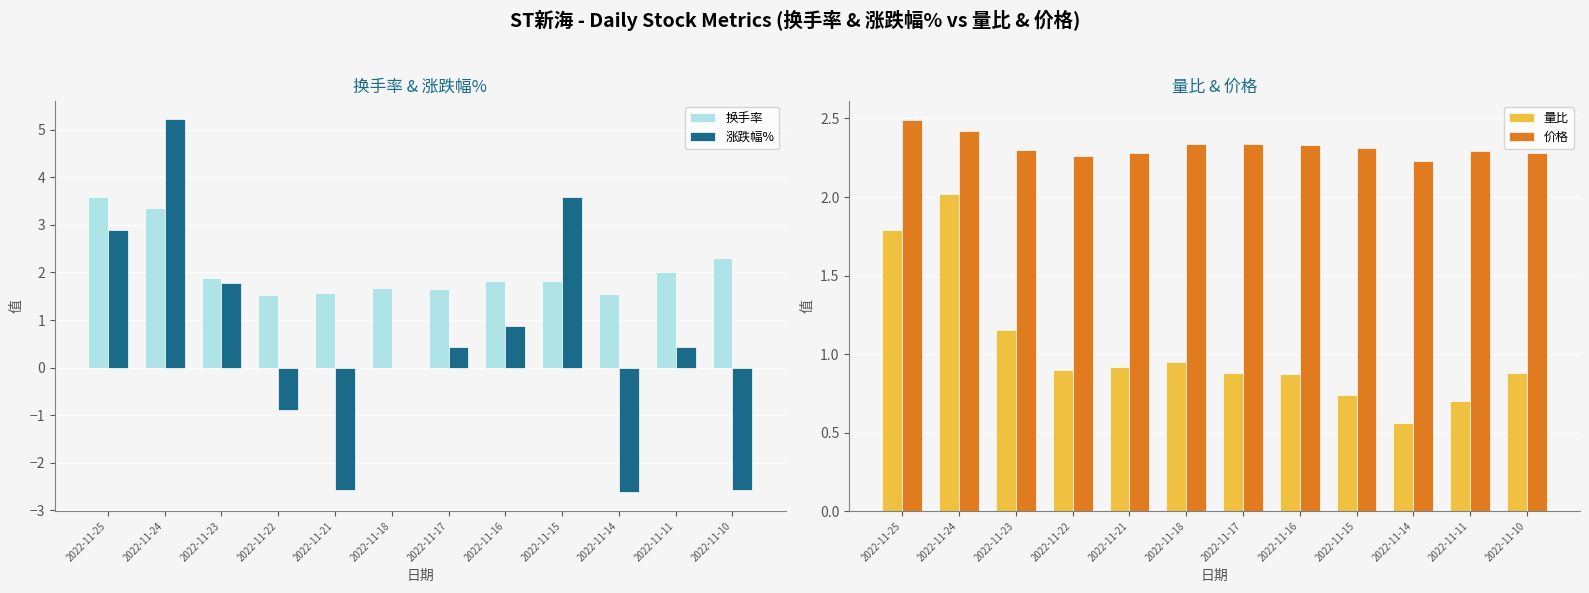

Which series has the widest spread of values?

涨跌幅%